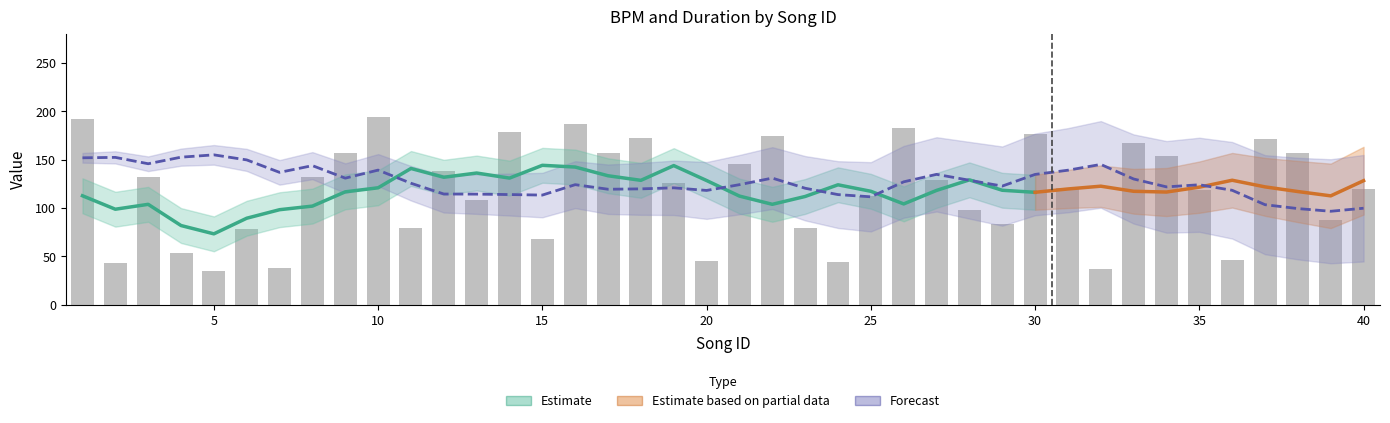

Which has a higher value, 10 or 18?

10